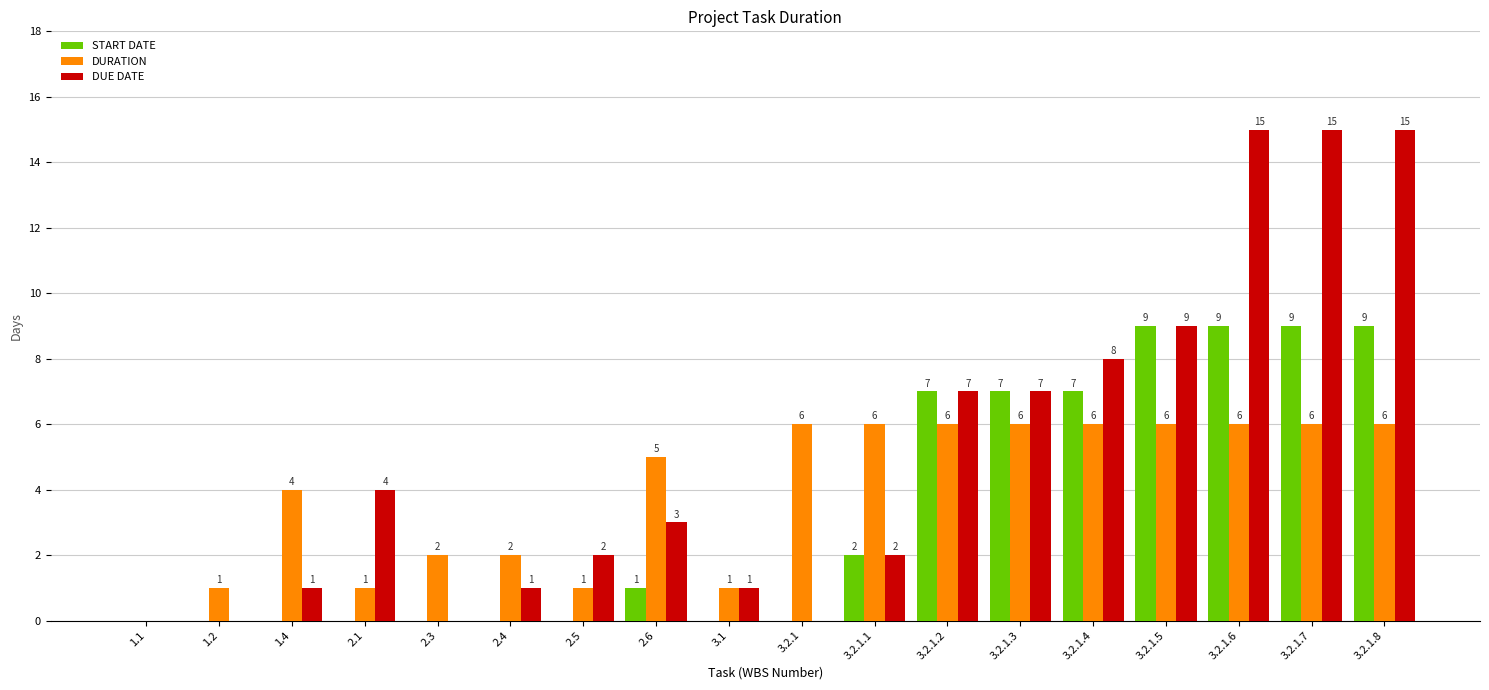

Reading left to right, transcribe all the data shown in this chart.

START DATE: 0	0	0	0	0	0	0	1	0	0	2	7	7	7	9	9	9	9
DURATION: 0	1	4	1	2	2	1	5	1	6	6	6	6	6	6	6	6	6
DUE DATE: 0	0	1	4	0	1	2	3	1	0	2	7	7	8	9	15	15	15